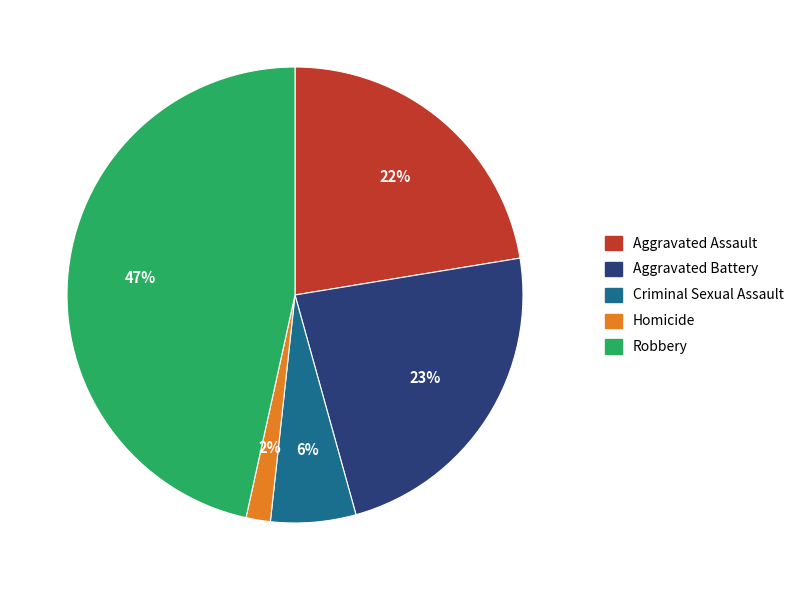

True or false: Homicide accounts for 2% of the total.

True